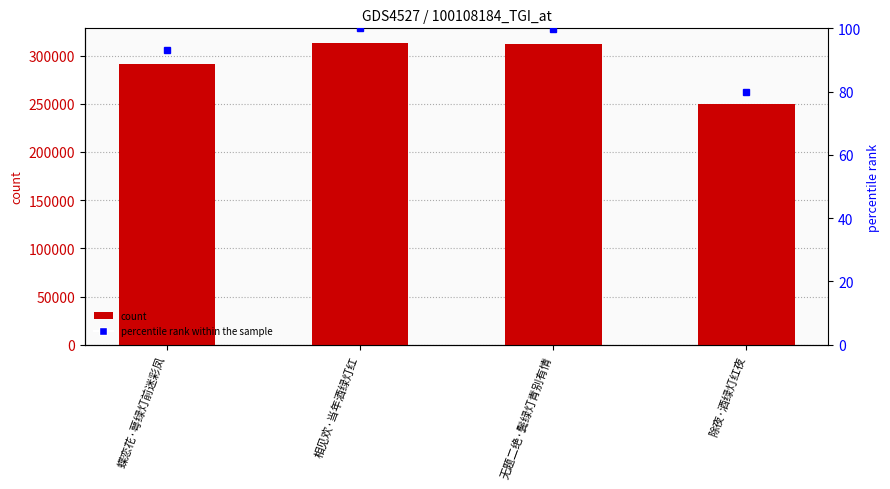

Where is percentile rank within the sample nearest to the value 89?

蝶恋花·萼绿灯前迷彩凤